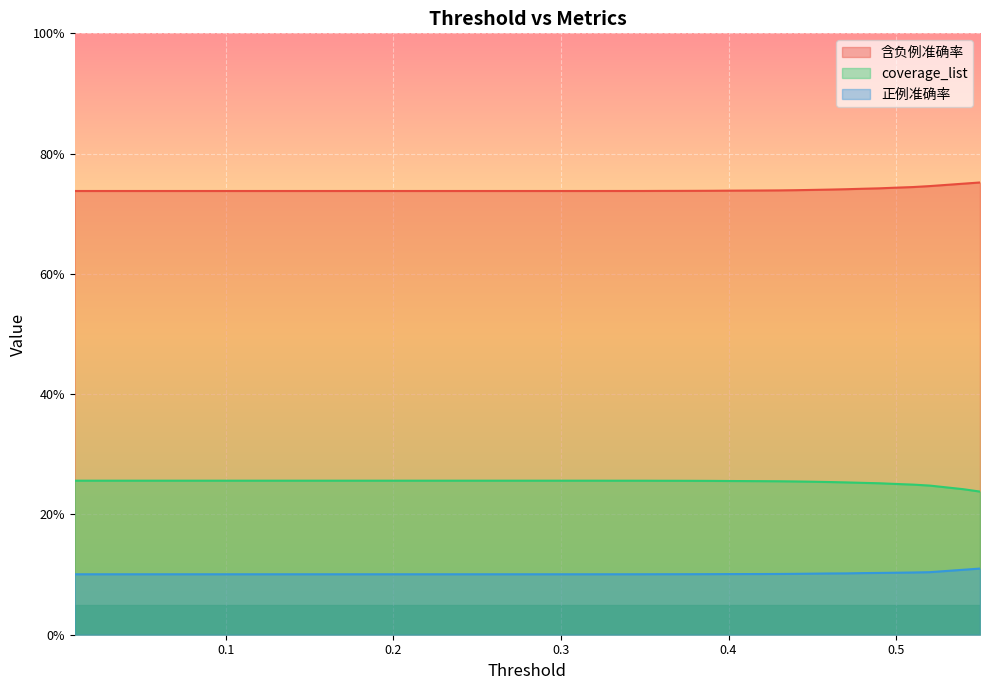

Reading right to left, extract all data points from this chart.

含负例准确率: 0.55=0.8	0.54=0.8	0.53=0.7	0.52=0.7	0.51=0.7	0.5=0.7	0.49=0.7	0.48=0.7	0.47=0.7	0.46=0.7	0.45=0.7	0.44=0.7	0.43=0.7	0.42=0.7	0.41=0.7	0.4=0.7	0.39=0.7	0.38=0.7	0.37=0.7	0.36=0.7	0.35=0.7	0.34=0.7	0.33=0.7	0.32=0.7	0.31=0.7	0.3=0.7	0.29=0.7	0.28=0.7	0.27=0.7	0.26=0.7	0.25=0.7	0.24=0.7	0.23=0.7	0.22=0.7	0.21=0.7	0.17=0.7	0.13=0.7	0.09=0.7	0.05=0.7	0.01=0.7
coverage_list: 0.55=0.2	0.54=0.2	0.53=0.2	0.52=0.2	0.51=0.2	0.5=0.3	0.49=0.3	0.48=0.3	0.47=0.3	0.46=0.3	0.45=0.3	0.44=0.3	0.43=0.3	0.42=0.3	0.41=0.3	0.4=0.3	0.39=0.3	0.38=0.3	0.37=0.3	0.36=0.3	0.35=0.3	0.34=0.3	0.33=0.3	0.32=0.3	0.31=0.3	0.3=0.3	0.29=0.3	0.28=0.3	0.27=0.3	0.26=0.3	0.25=0.3	0.24=0.3	0.23=0.3	0.22=0.3	0.21=0.3	0.17=0.3	0.13=0.3	0.09=0.3	0.05=0.3	0.01=0.3
正例准确率: 0.55=0.1	0.54=0.1	0.53=0.1	0.52=0.1	0.51=0.1	0.5=0.1	0.49=0.1	0.48=0.1	0.47=0.1	0.46=0.1	0.45=0.1	0.44=0.1	0.43=0.1	0.42=0.1	0.41=0.1	0.4=0.1	0.39=0.1	0.38=0.1	0.37=0.1	0.36=0.1	0.35=0.1	0.34=0.1	0.33=0.1	0.32=0.1	0.31=0.1	0.3=0.1	0.29=0.1	0.28=0.1	0.27=0.1	0.26=0.1	0.25=0.1	0.24=0.1	0.23=0.1	0.22=0.1	0.21=0.1	0.17=0.1	0.13=0.1	0.09=0.1	0.05=0.1	0.01=0.1